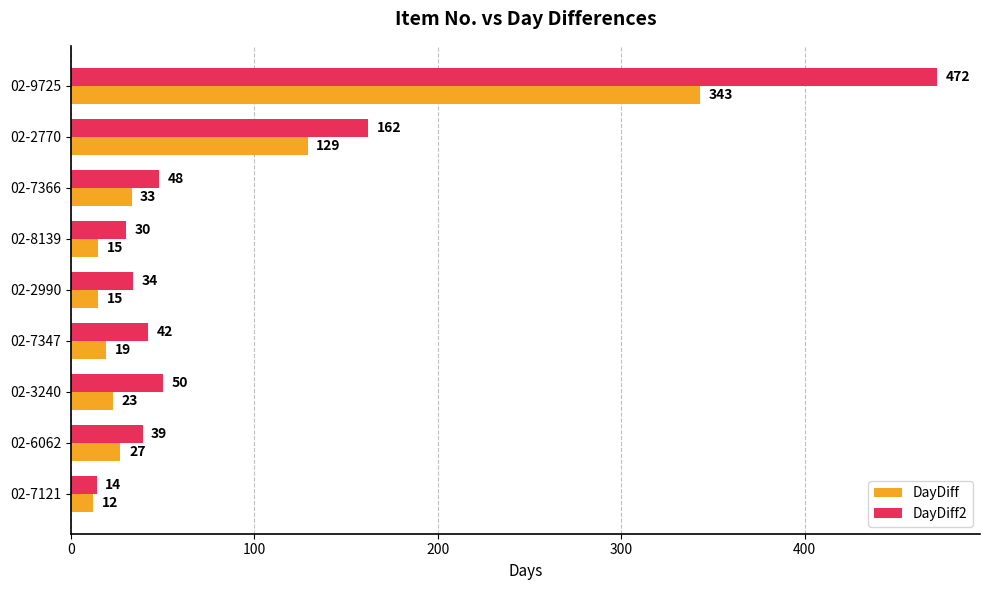

What is the difference between the second highest and minimum values in the DayDiff2 series?

148